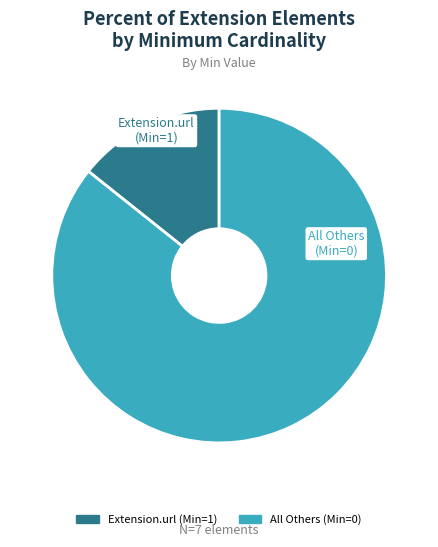

Does any single category account for the majority?

Yes